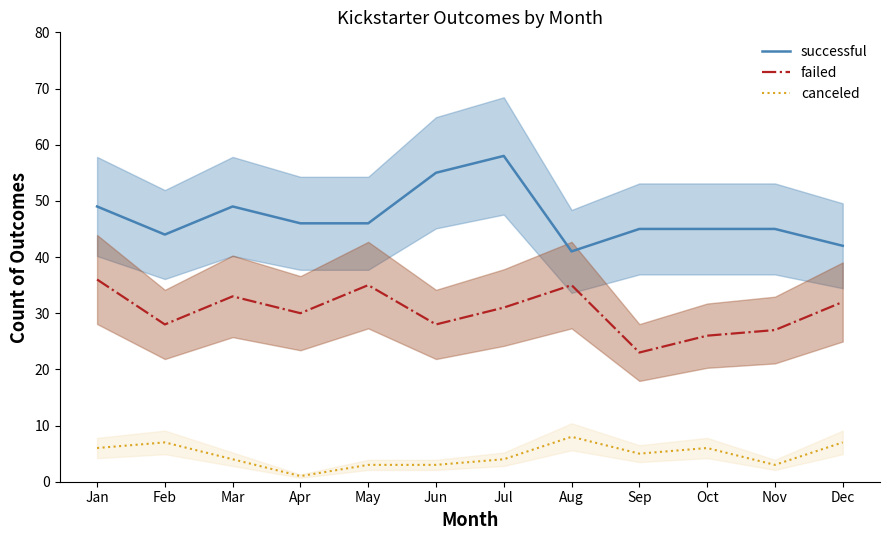

True or false: canceled has more than 0 points higher than both neighbors.

True